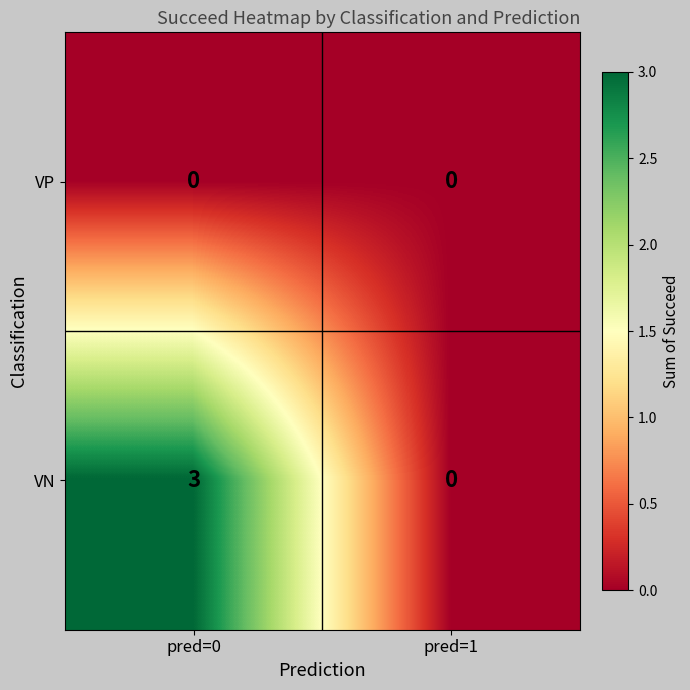

Reading left to right, transcribe all the data shown in this chart.

VP: 0	0
VN: 3	0